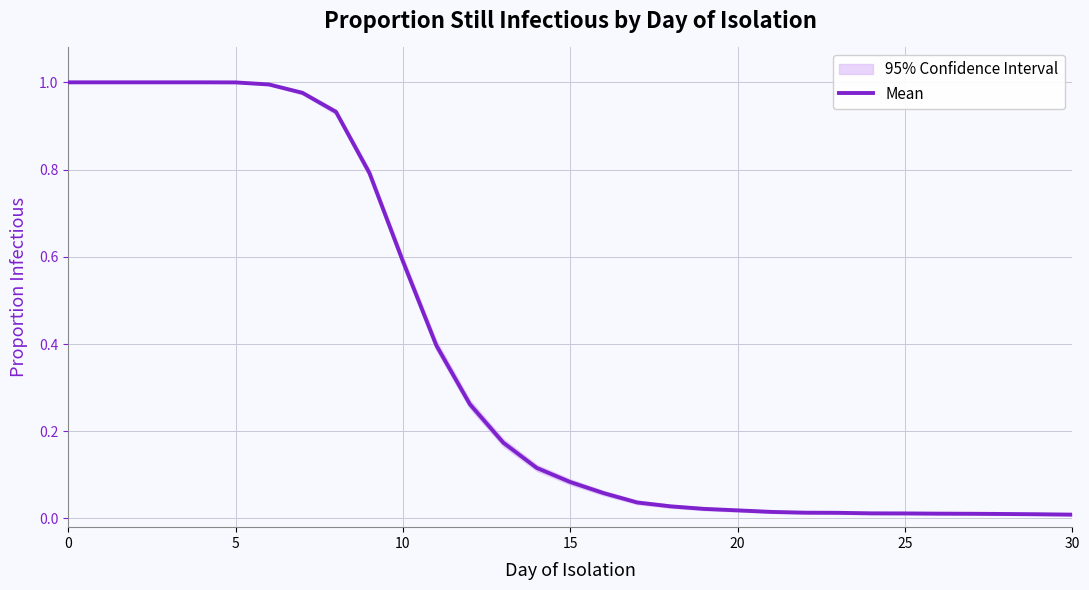

Does the chart have visible grid lines?

Yes